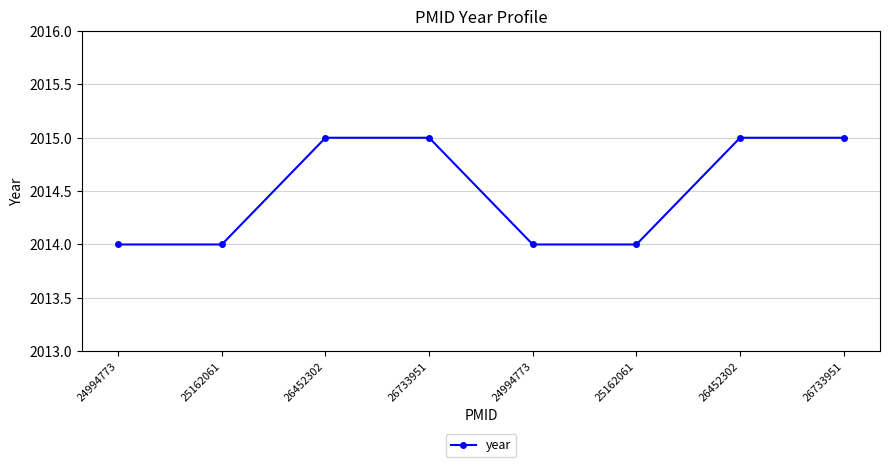

How many data points does each series have?

8